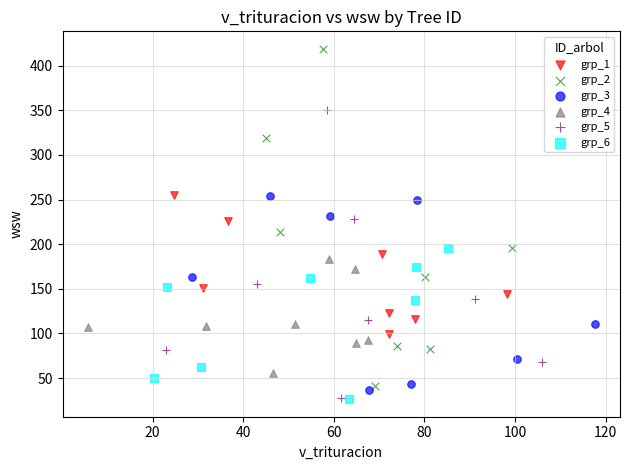

Which series has the widest spread of Y values?

grp_2